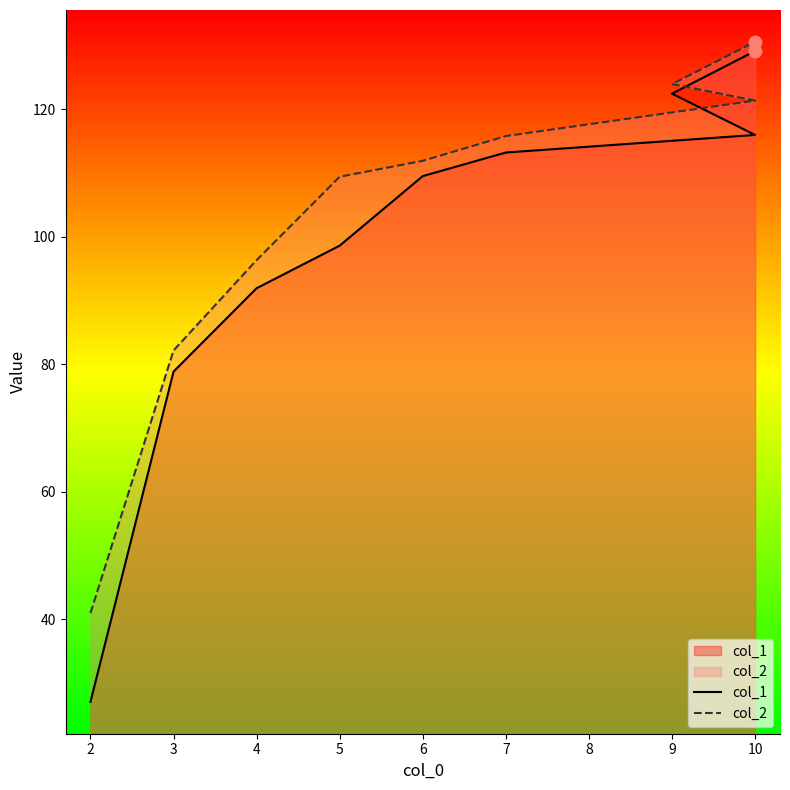

What is the total value across all series at 9?

246.5